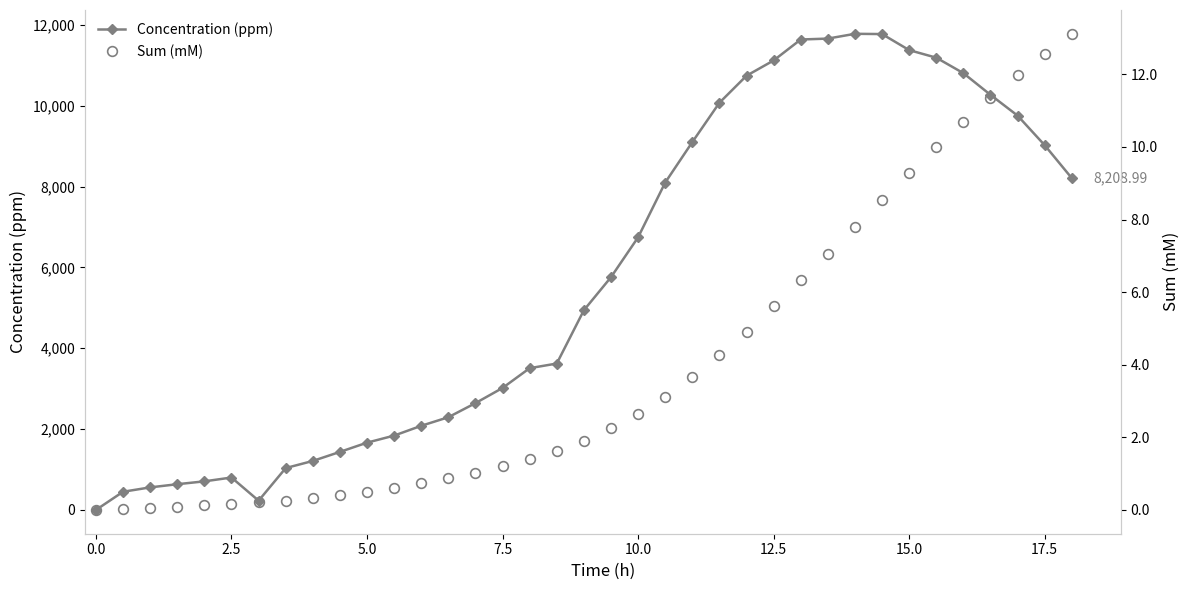

How many data points in Concentration (ppm) are above 4941?

19